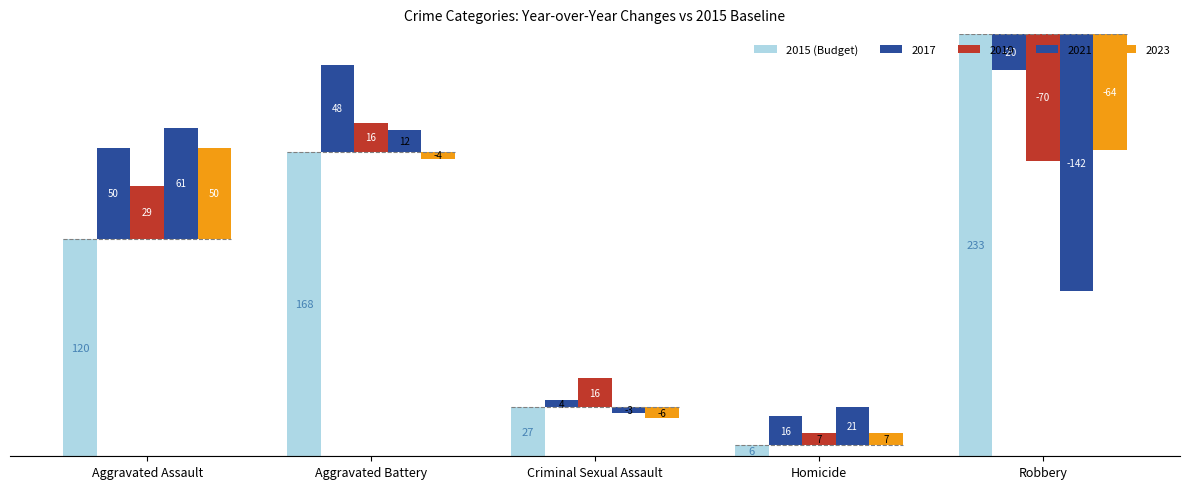

The value at Aggravated Battery is 75. True or false?

False